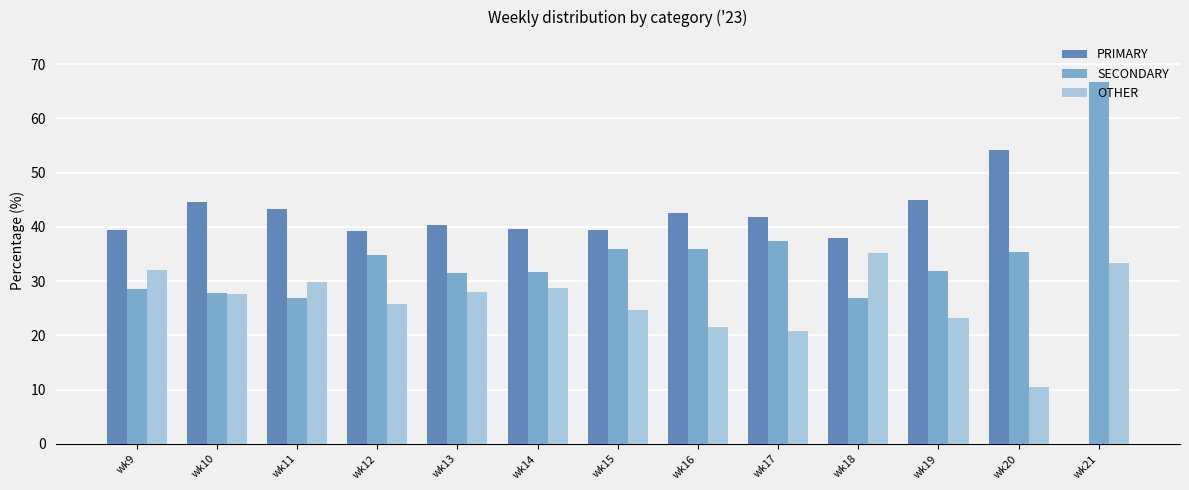

Which series changed the most between wk9 and wk19?

OTHER